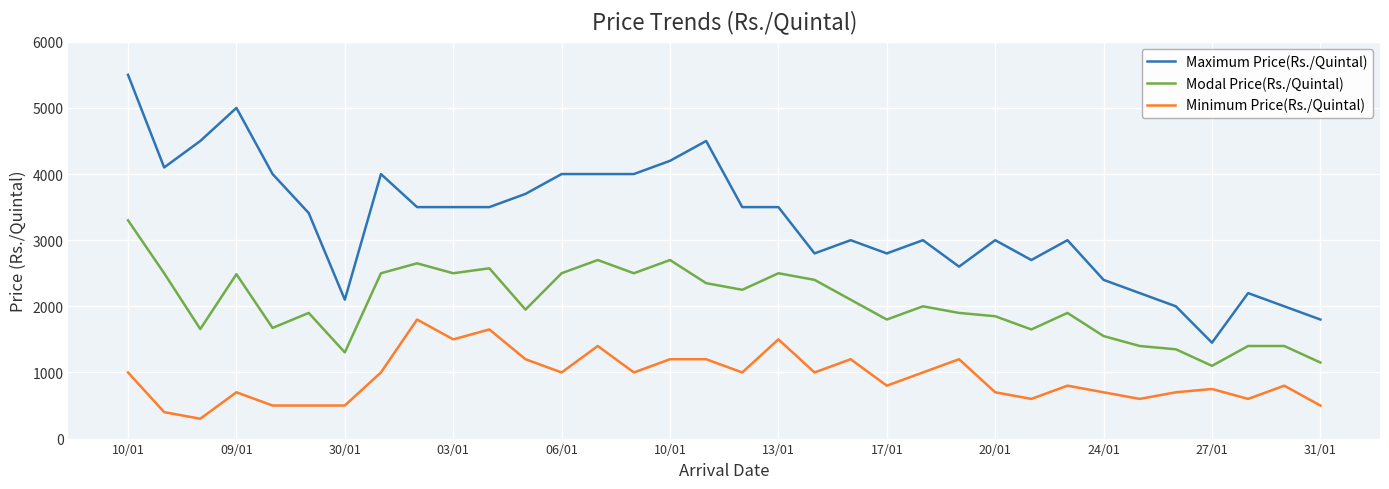

Does the chart display data point markers on the line(s)?

No